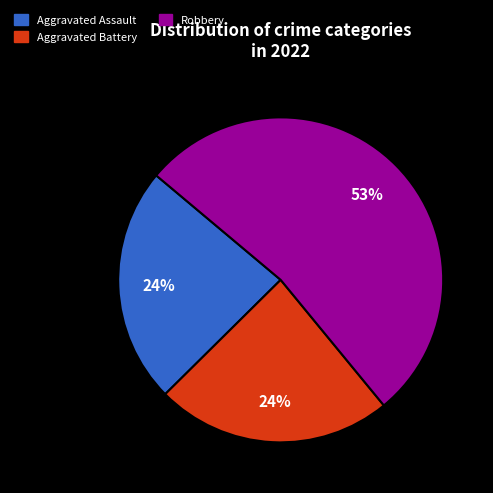

Is there any slice that represents more than half of the pie?

Yes